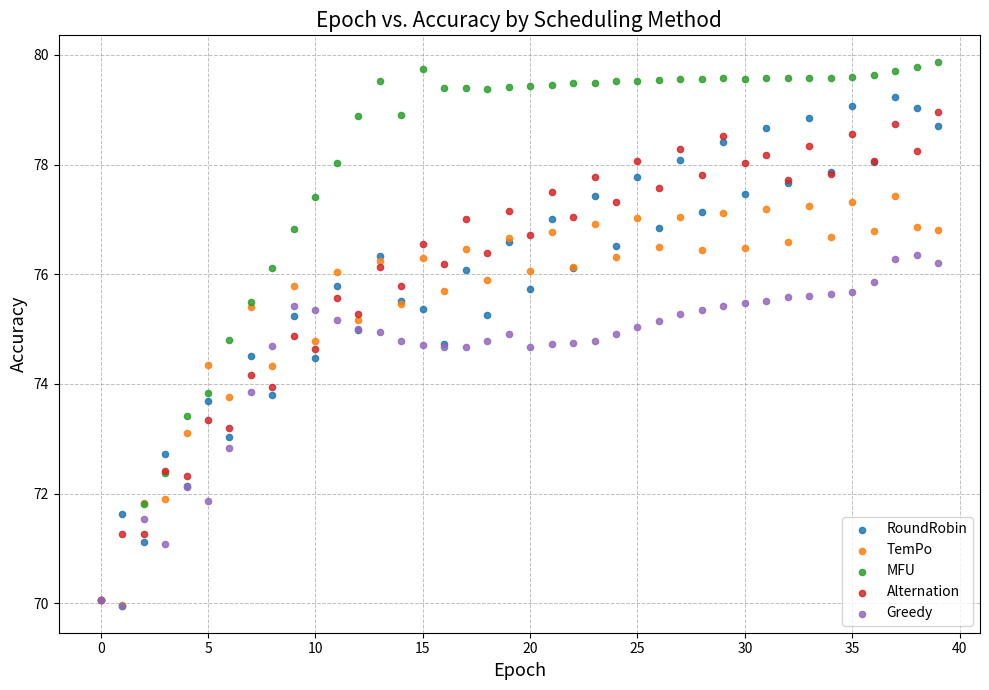

Which series reaches the maximum Y coordinate?

MFU